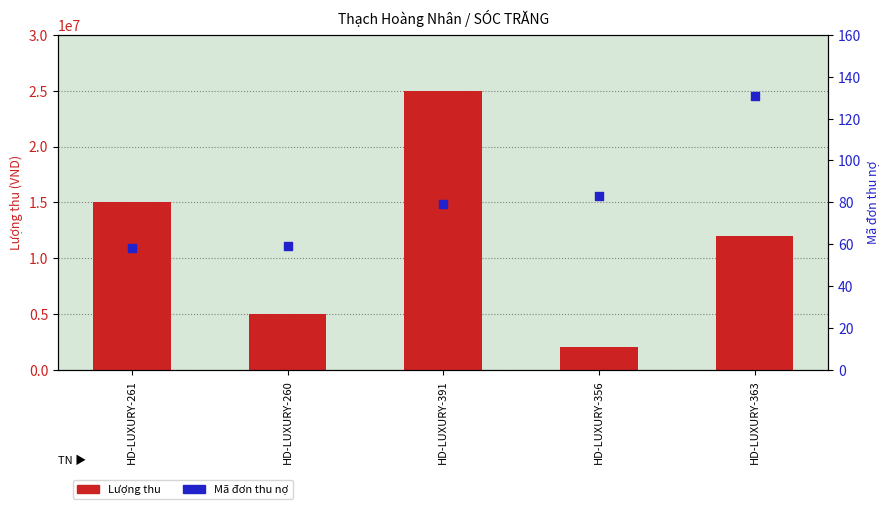

What are all the series names shown in the legend?

Lượng thu, Mã đơn thu nợ